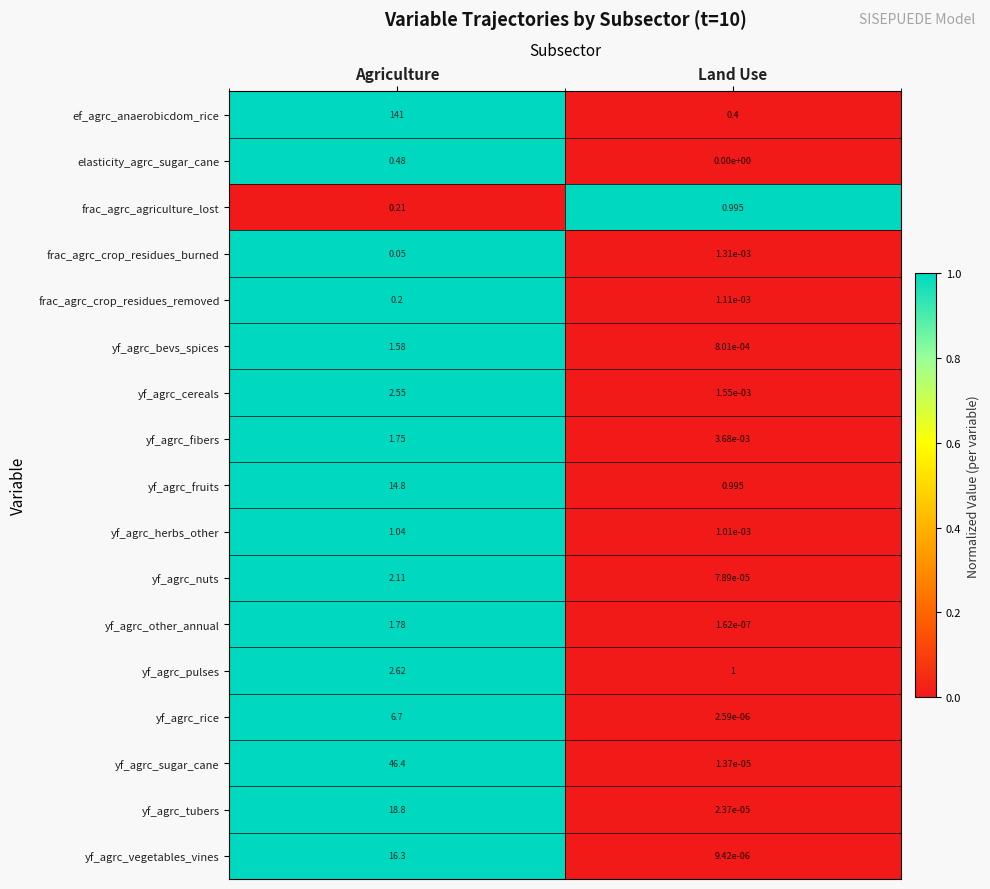

At which category is the sum across all series the highest?

Agriculture